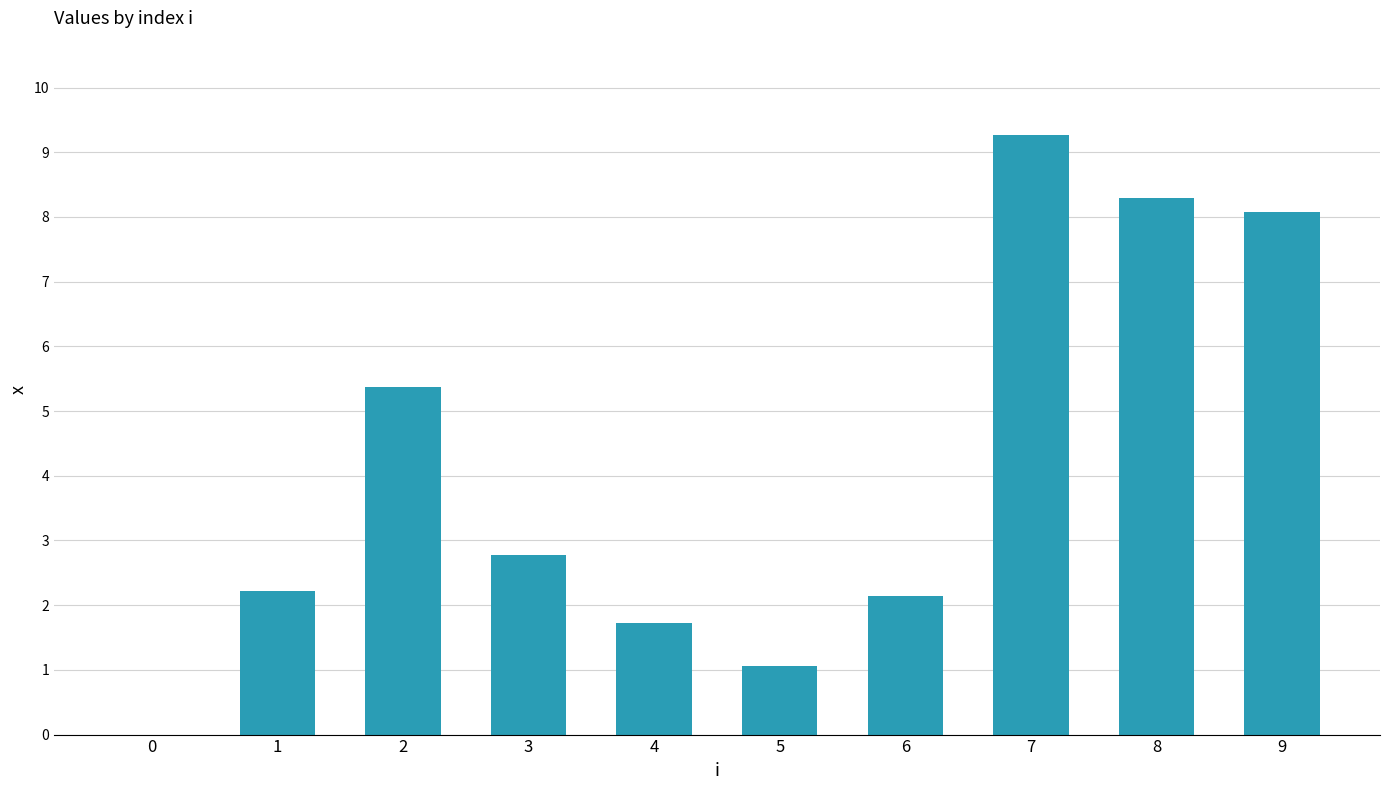

What is the sum of the values at 8 and 3?

11.1